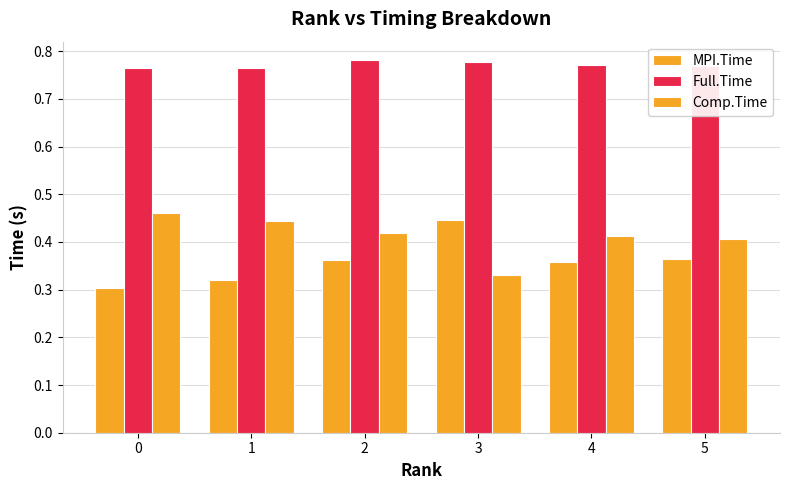

Read the Comp.Time value at 4.

0.4